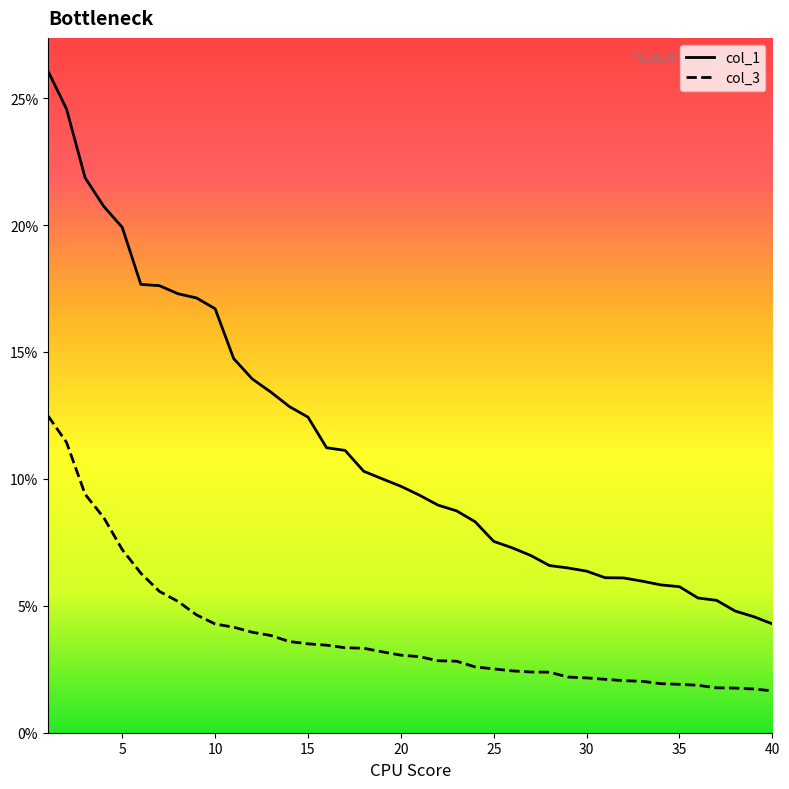

True or false: col_3 and col_1 intersect in this chart.

False